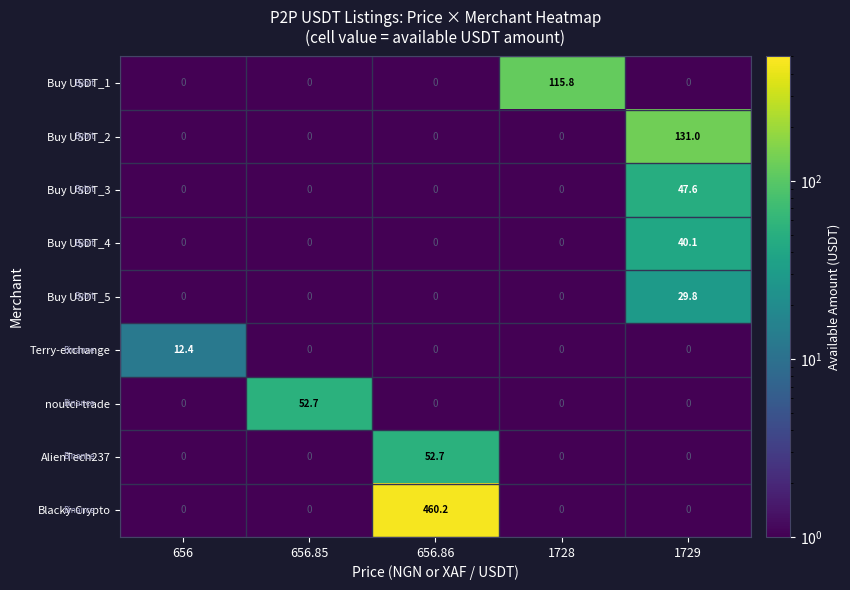

The Buy USDT_2 series shows 0.0 at 656. True or false?

True